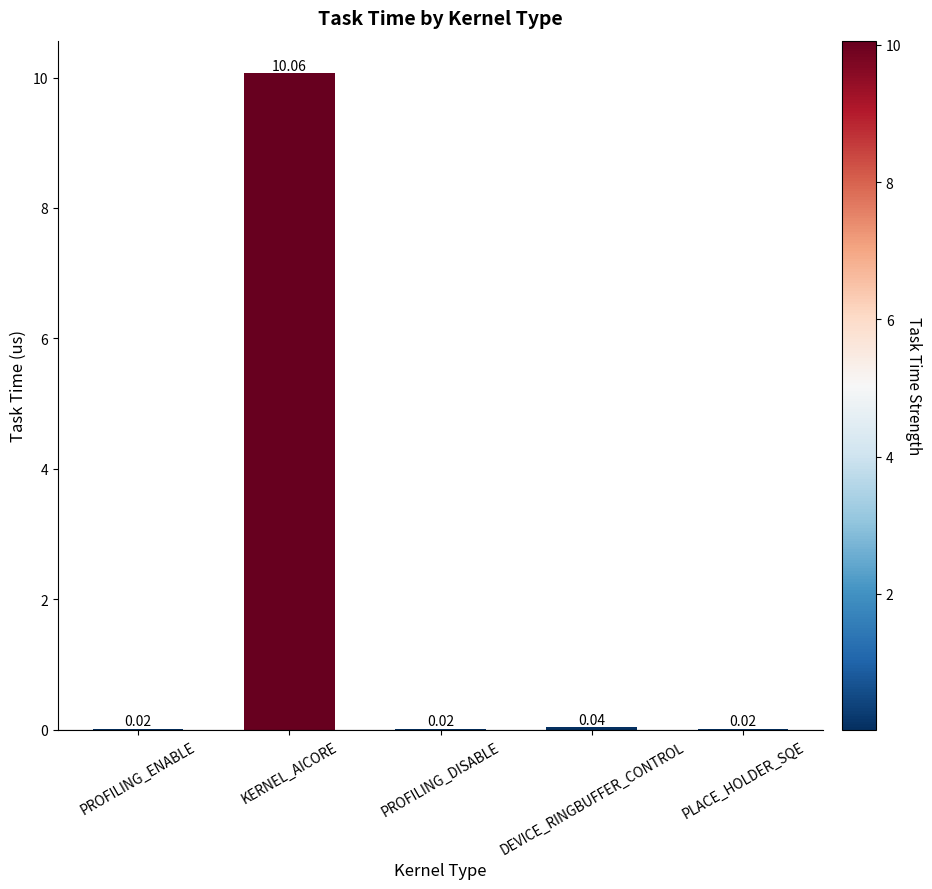

Count the number of data series in this chart.

1